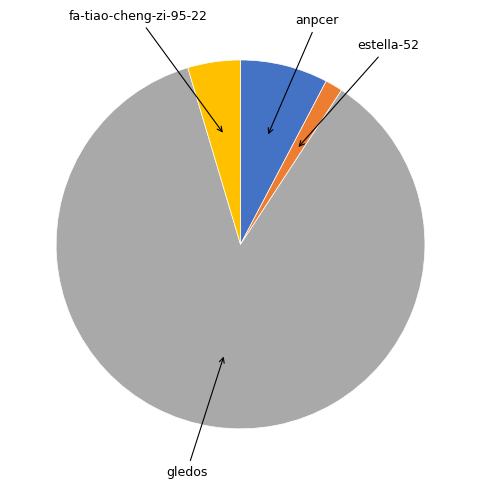

Is there any slice that represents more than half of the pie?

Yes